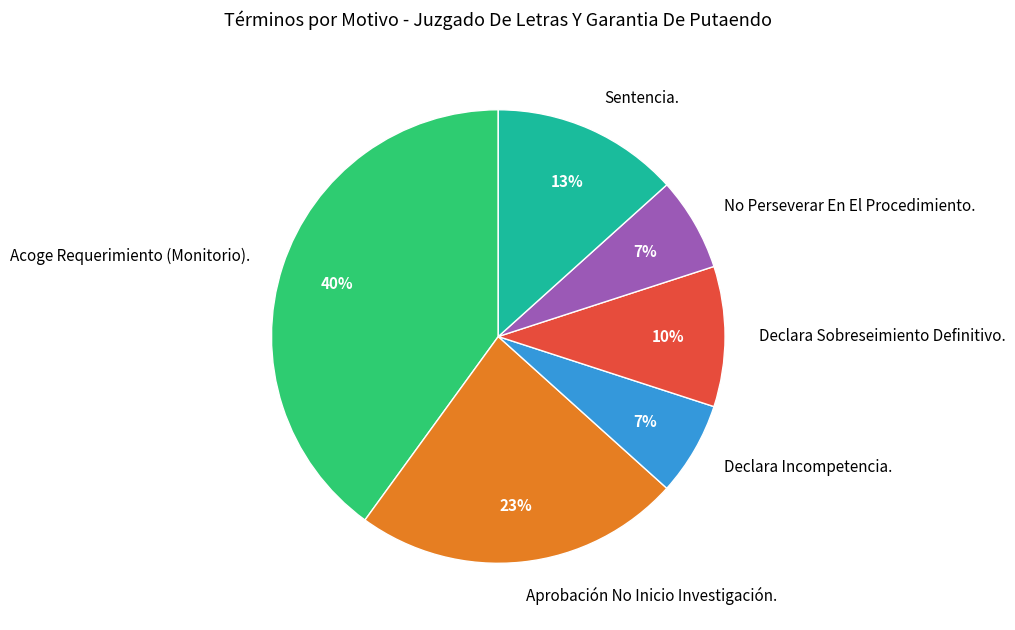

Is it true that Aprobación No Inicio Investigación. is 23% of the pie?

True